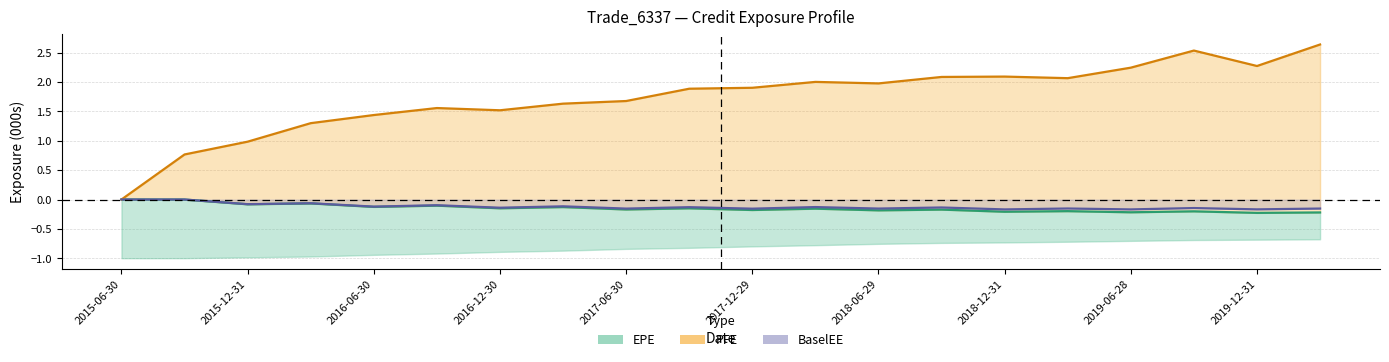

How many lines are shown in the chart?

3